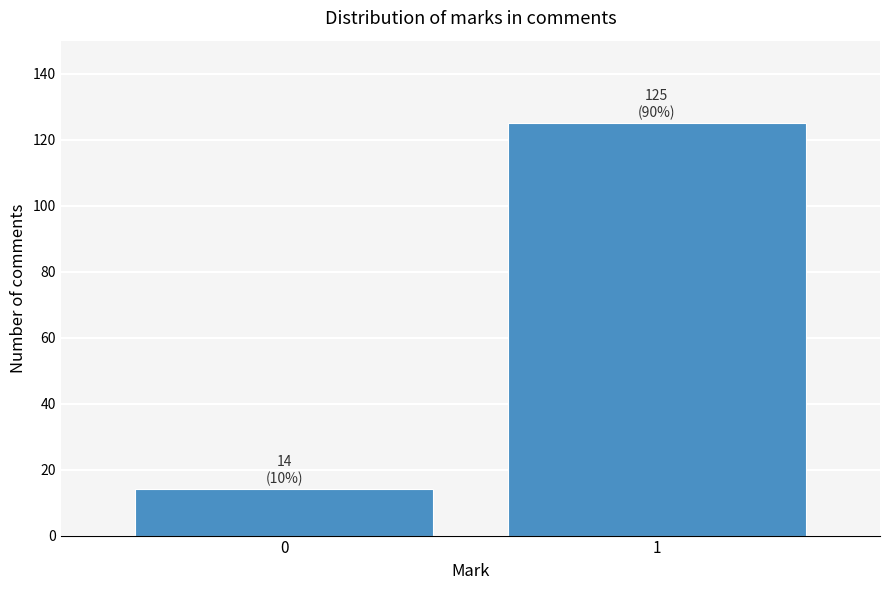

Reading right to left, list all the values displayed in this chart.

1=125	0=14